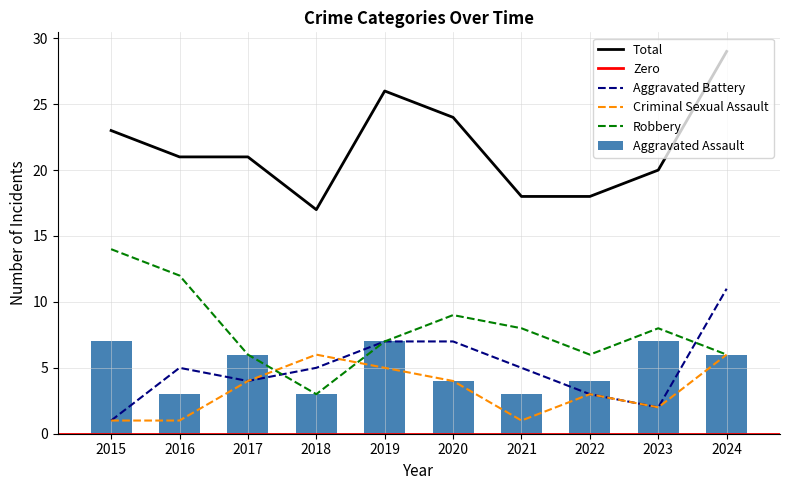

True or false: Total and Aggravated Battery cross at least once.

False